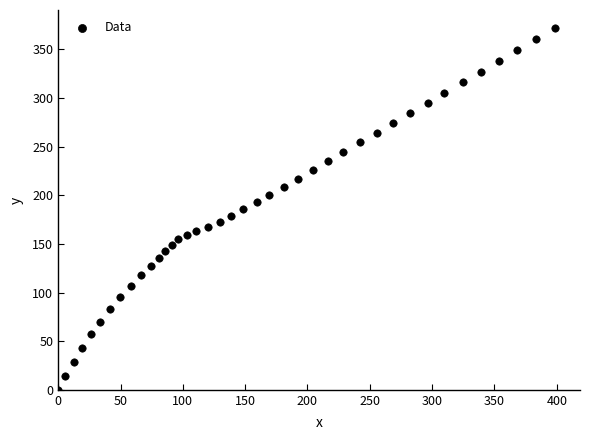

What is the range of X values (max minus min)?

398.7